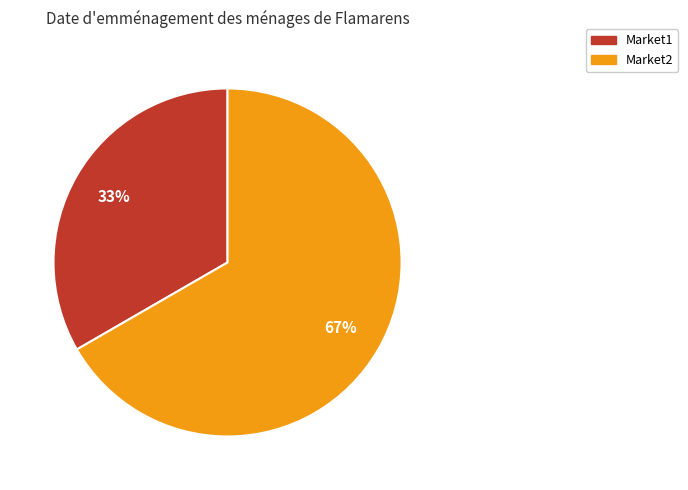

Count the number of slices in the pie.

2